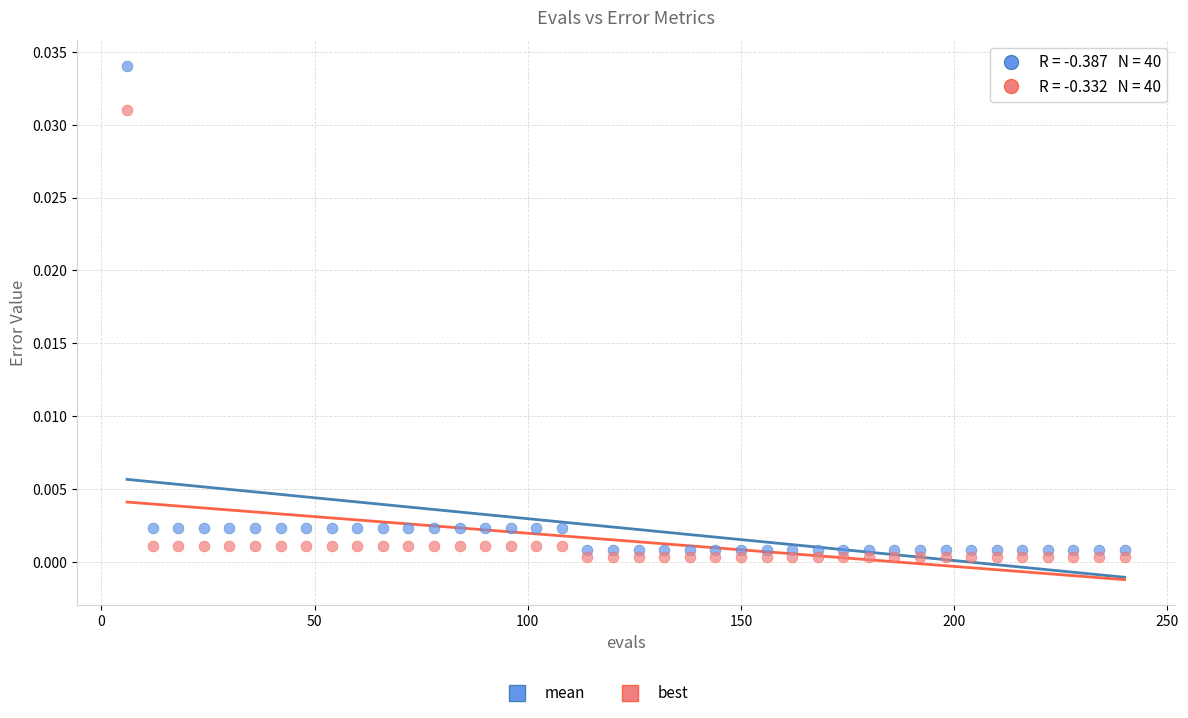

Across all data points, what is the range of X values (max minus min)?

234.0